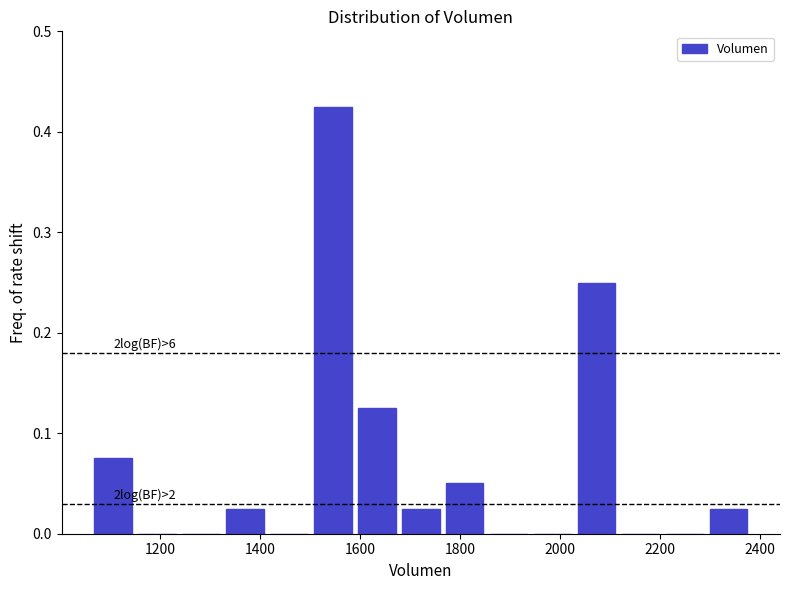

Over which range of the x-axis is the bar tallest?

1500 to 1580